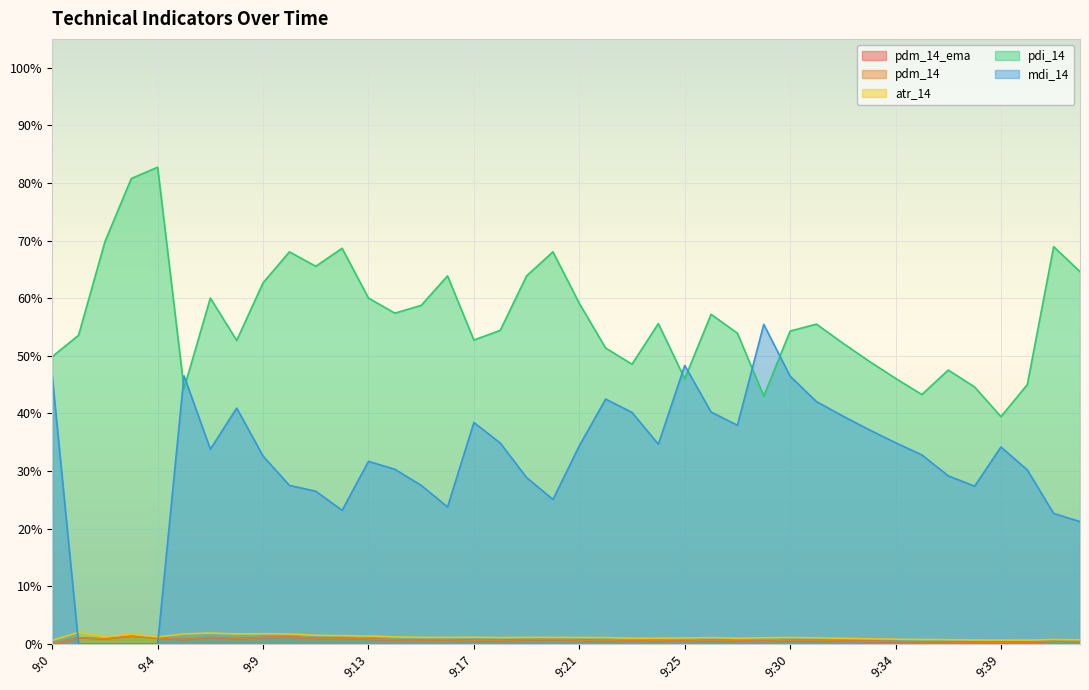

Which category has the lowest value in the atr_14 series?

9:0